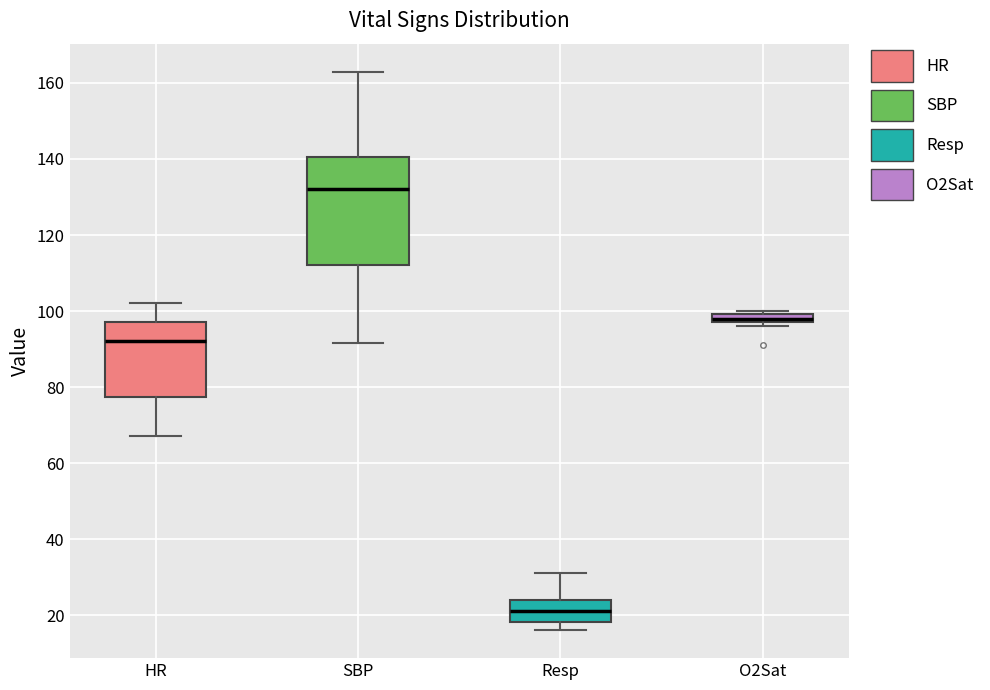

Where does the upper whisker of the box for SBP end on the y-axis? The values are not printed on the chart, so give them approximately, as read against the axis.

164